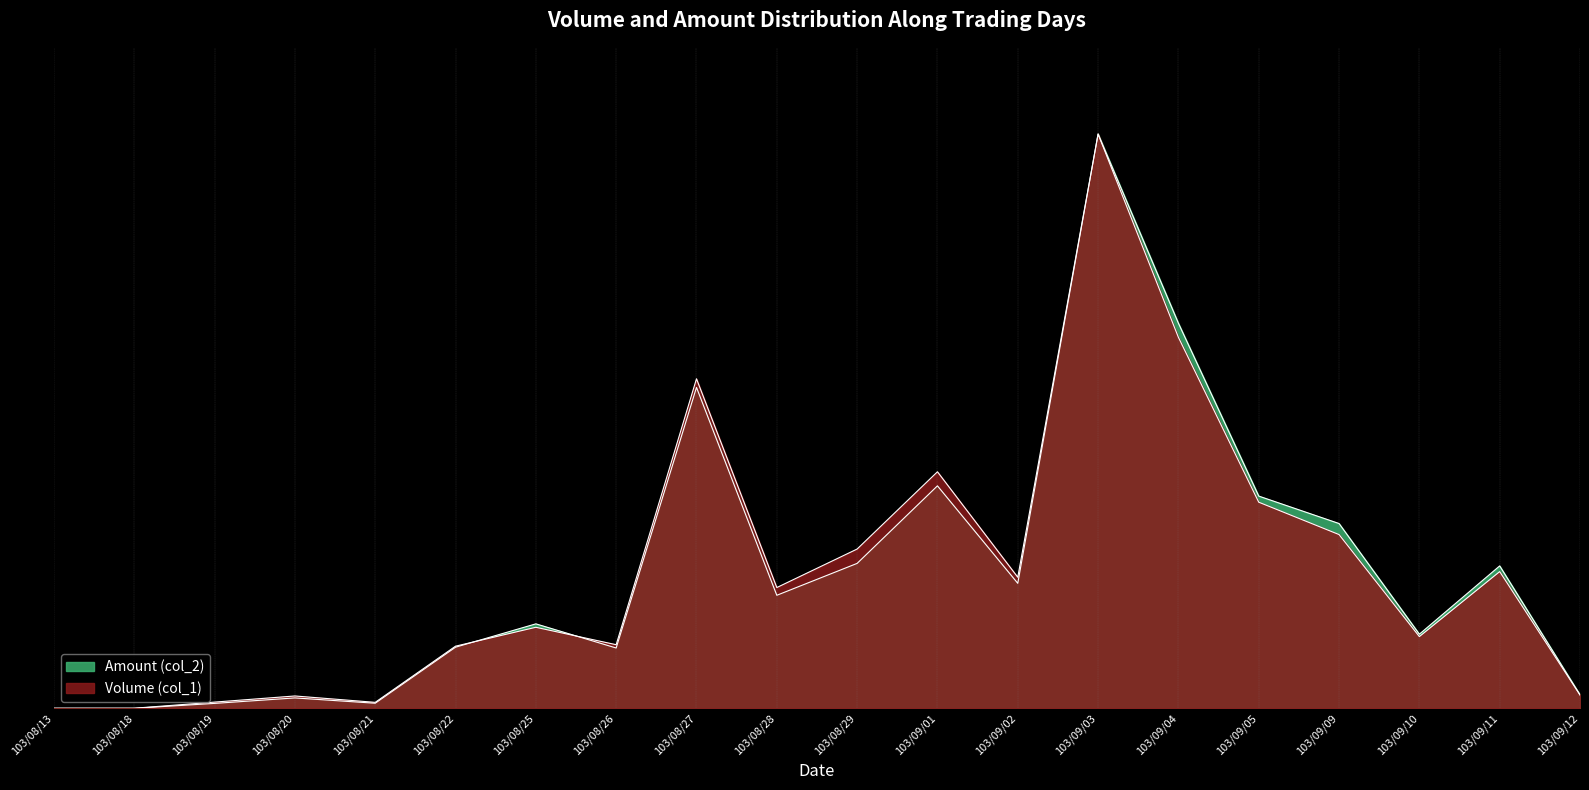

Reading right to left, list all the values displayed in this chart.

Volume (col_1): 0.0	0.2	0.1	0.3	0.4	0.6	1.0	0.2	0.4	0.3	0.2	0.6	0.1	0.1	0.1	0.0	0.0	0.0	0.0	0.0
Amount (col_2): 0.0	0.2	0.1	0.3	0.4	0.7	1.0	0.2	0.4	0.3	0.2	0.6	0.1	0.1	0.1	0.0	0.0	0.0	0.0	0.0